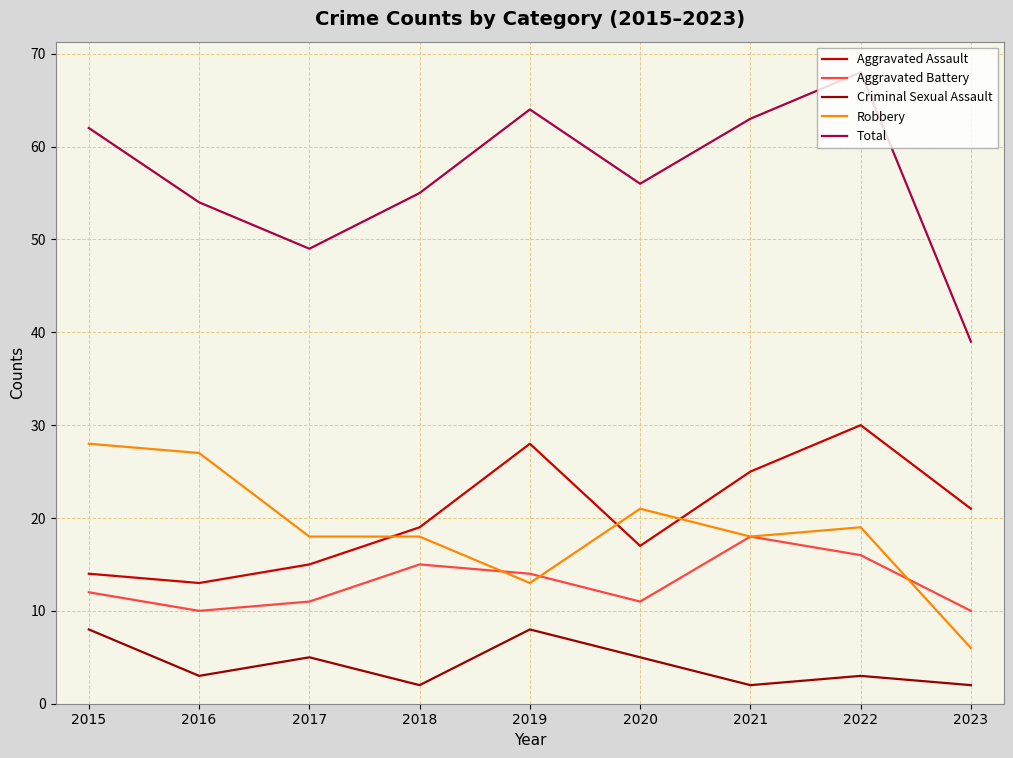

What is the total value across all series at 2019?

127